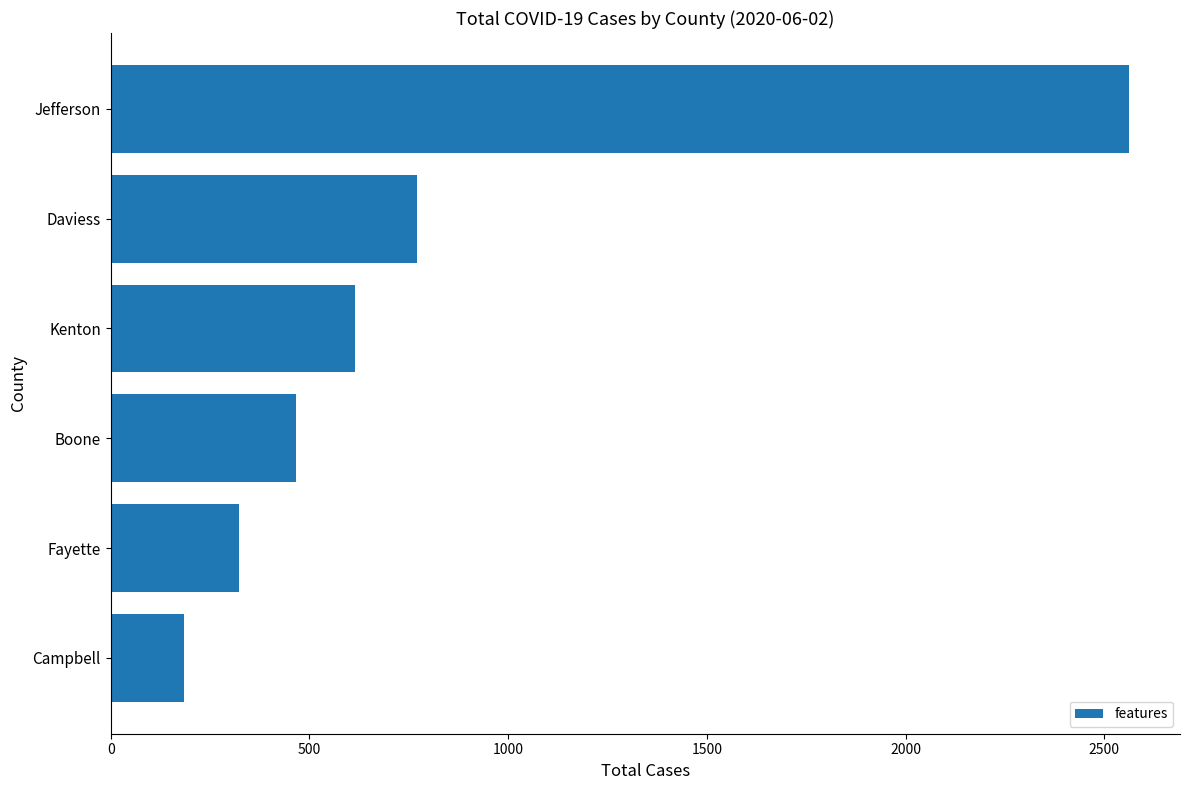

What is the greatest value displayed?

2562